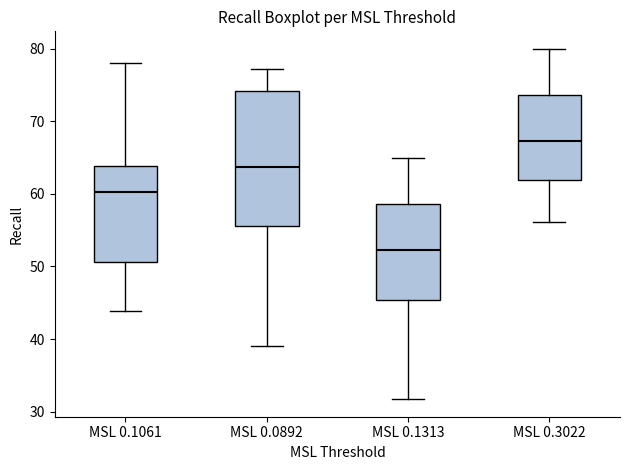

Reading left to right, transcribe this box plot: for each box, give where its median line is, the range the box spans, and where its two whiskers end, as read against the y-axis. The values are not printed on the chart, so give them approximately, as read against the axis.

MSL 0.1061: median 60, box 51 to 64, whiskers 44 to 78
MSL 0.0892: median 64, box 56 to 74, whiskers 39 to 77
MSL 0.1313: median 52, box 45 to 59, whiskers 32 to 65
MSL 0.3022: median 67, box 62 to 74, whiskers 56 to 80